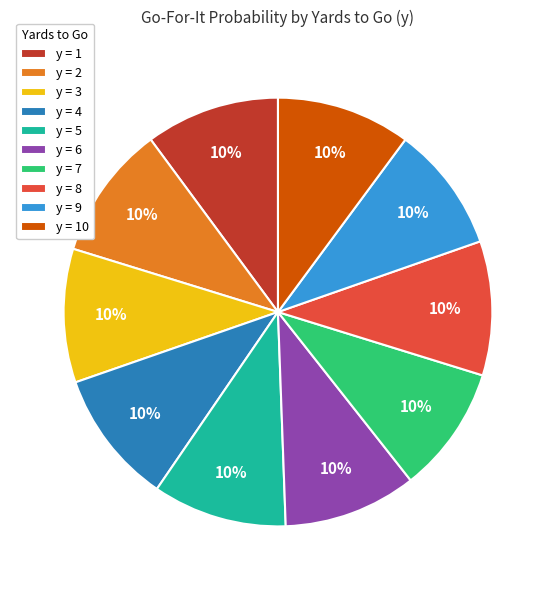

How many slices are in this pie chart?

10